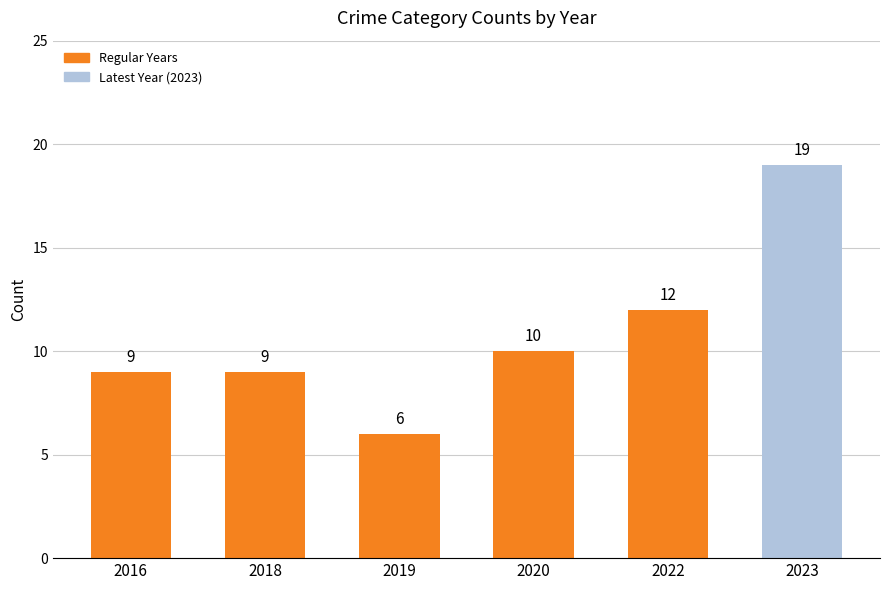

Are the bars horizontal?

No